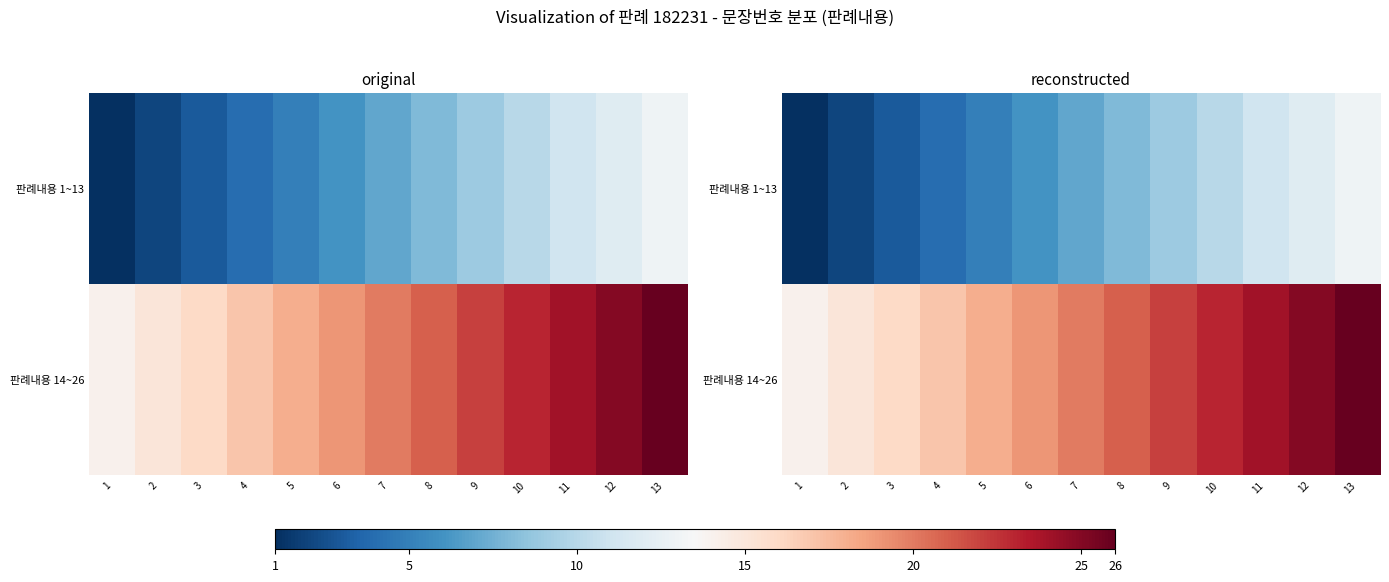

Rank the series by their maximum value, from highest to lowest.

판례내용 14~26, 판례내용 1~13